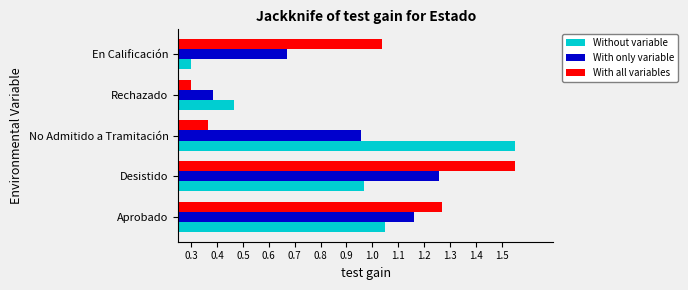

List the labels in order of With only variable value, smallest first.

Rechazado, En Calificación, No Admitido a Tramitación, Aprobado, Desistido